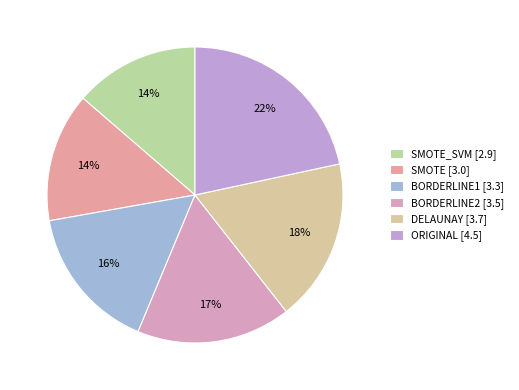

How many segments does this pie chart have?

6